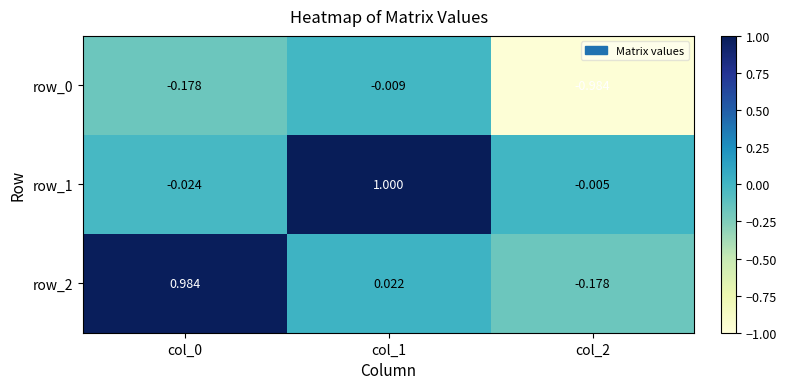

How many values in row_2 are below zero?

1